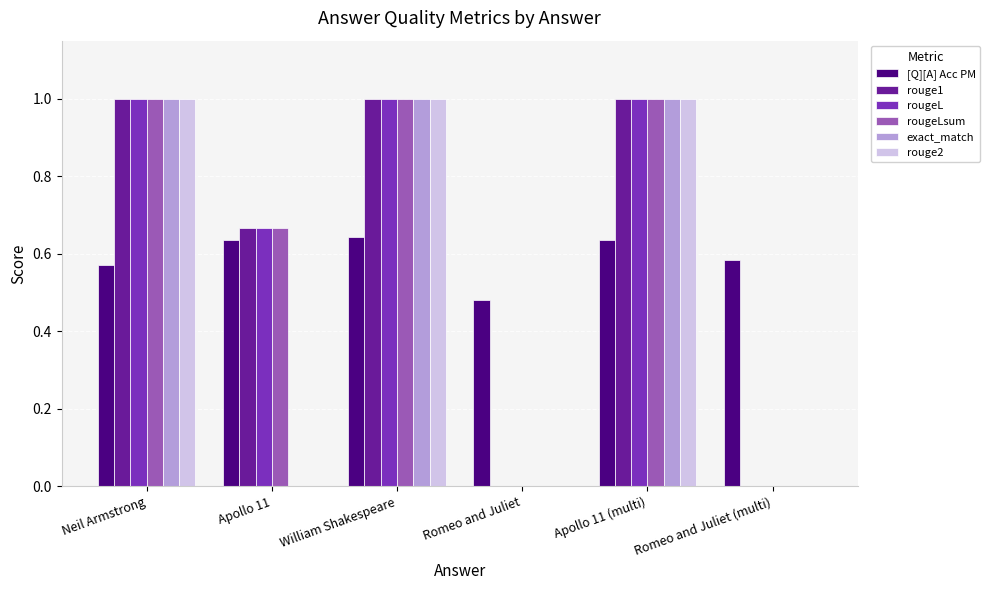

How many groups of bars are there?

6